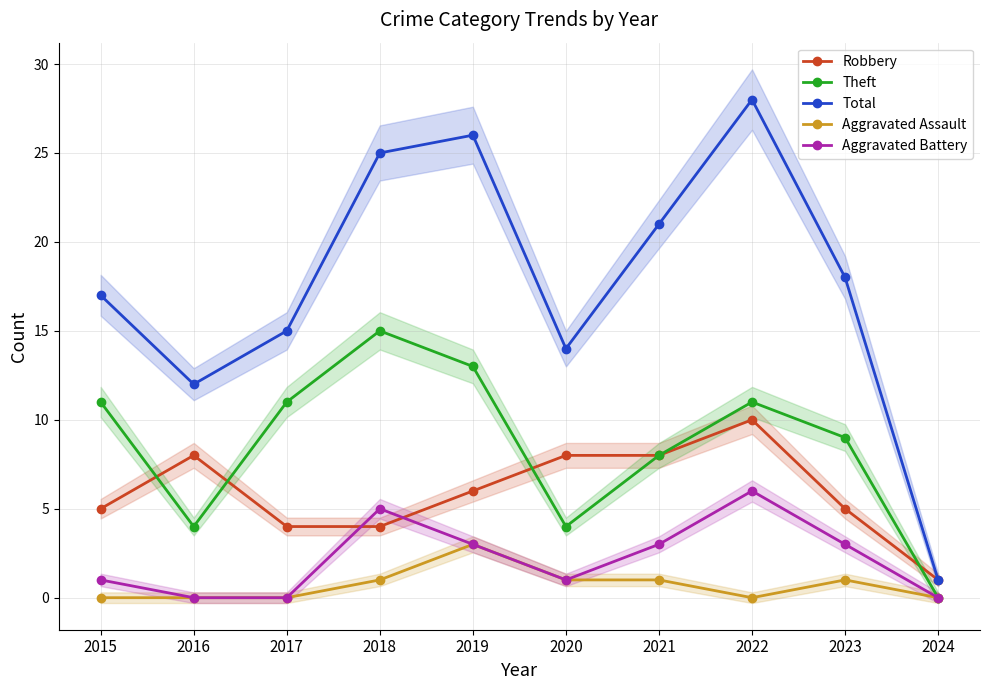

How many lines are shown in the chart?

5